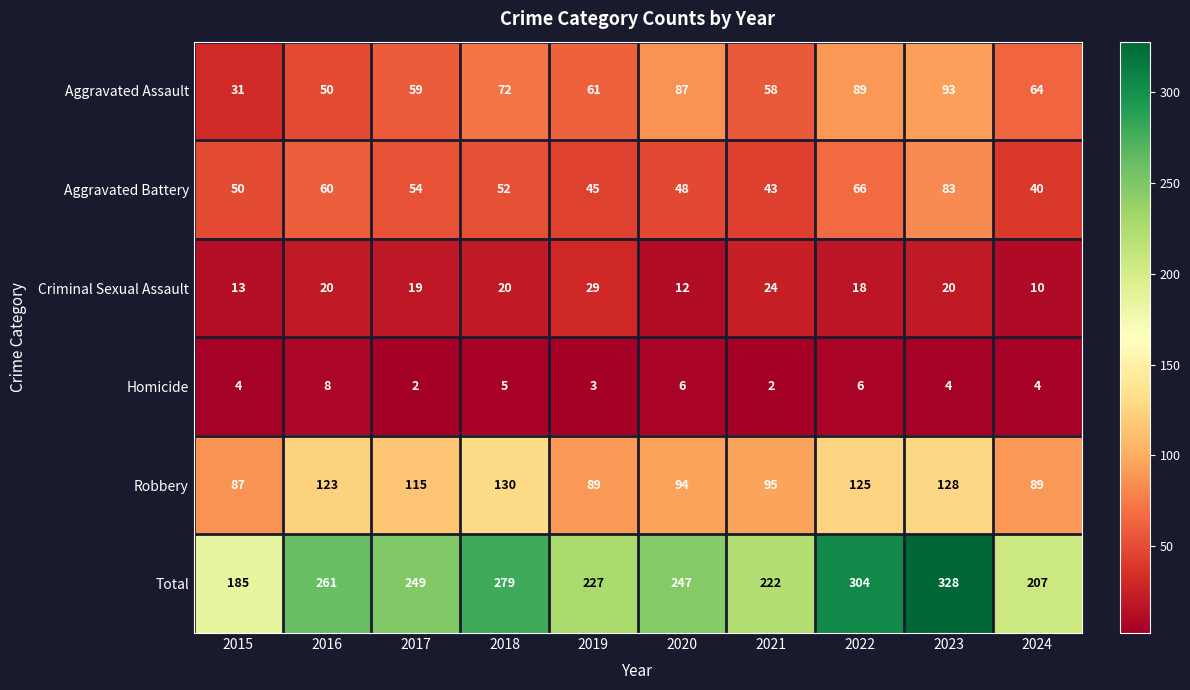

Between 2020 and 2023, which series saw the biggest shift?

Total